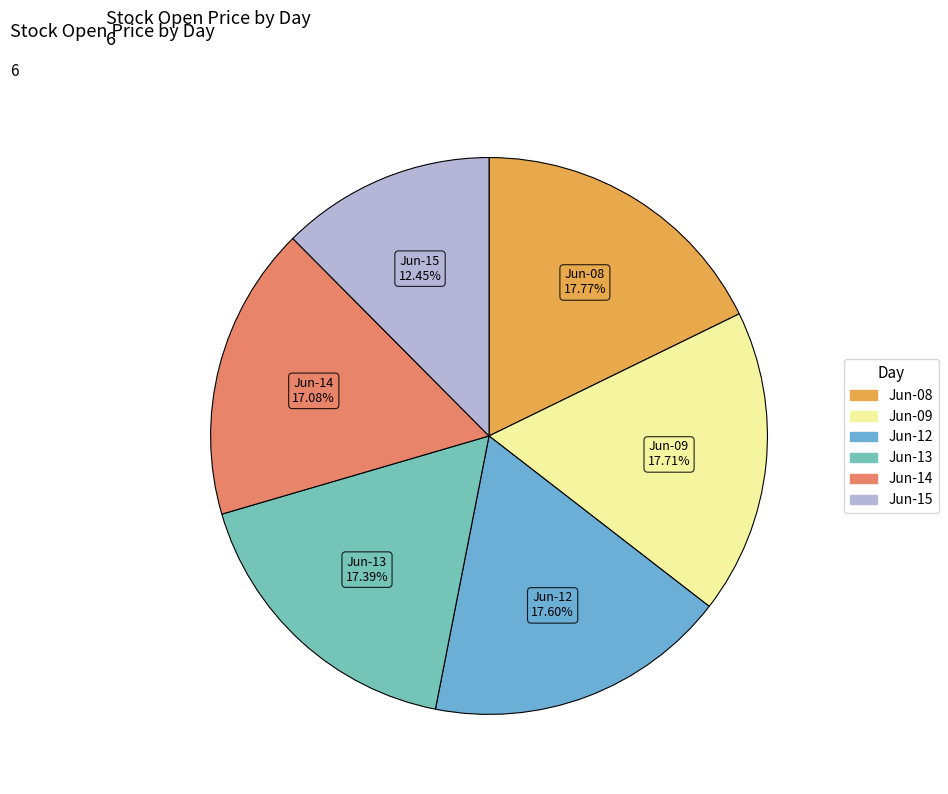

Count the number of slices in the pie.

6